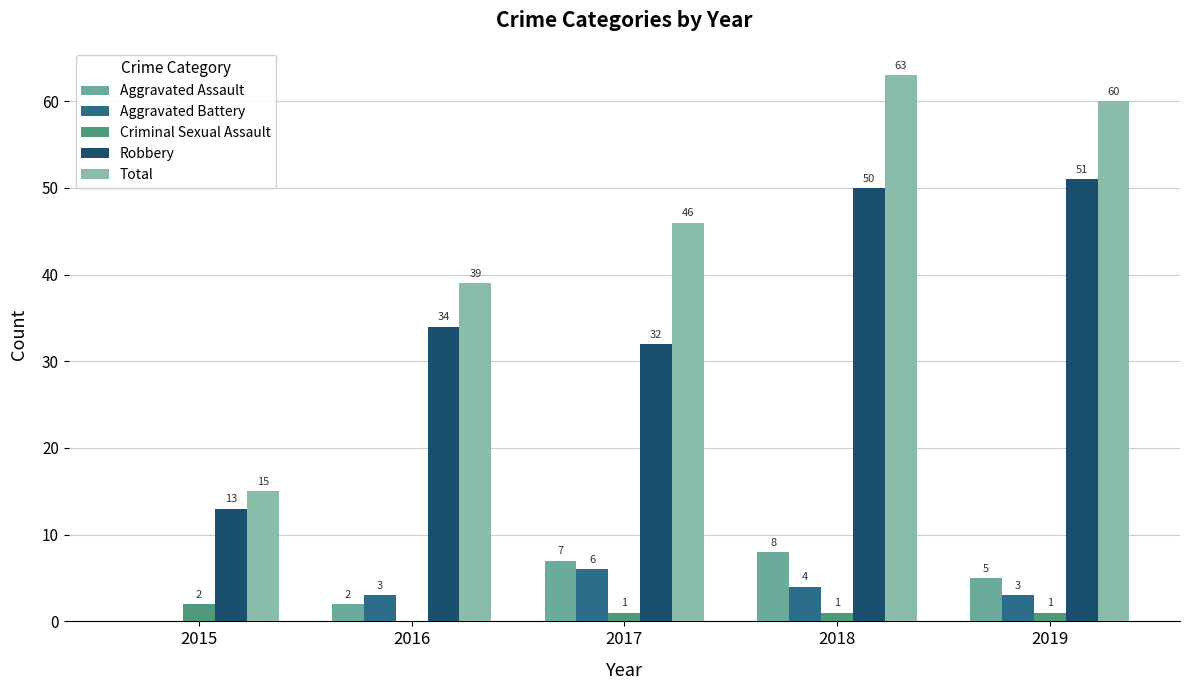

What is the spread (max minus min) of values at 2017?

45